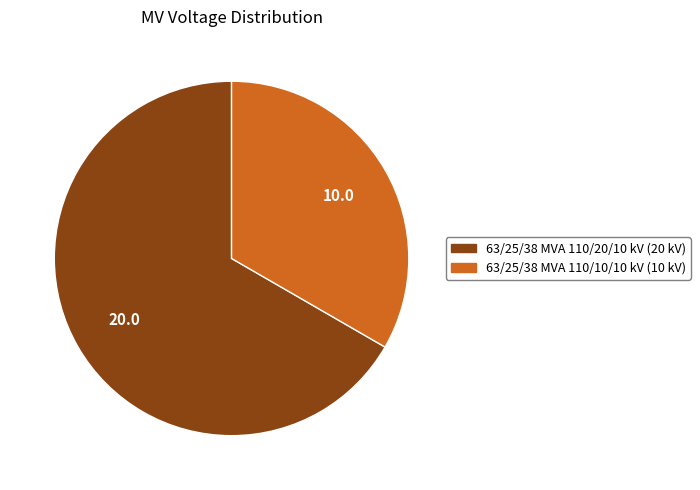

Is there a majority slice in this chart?

Yes